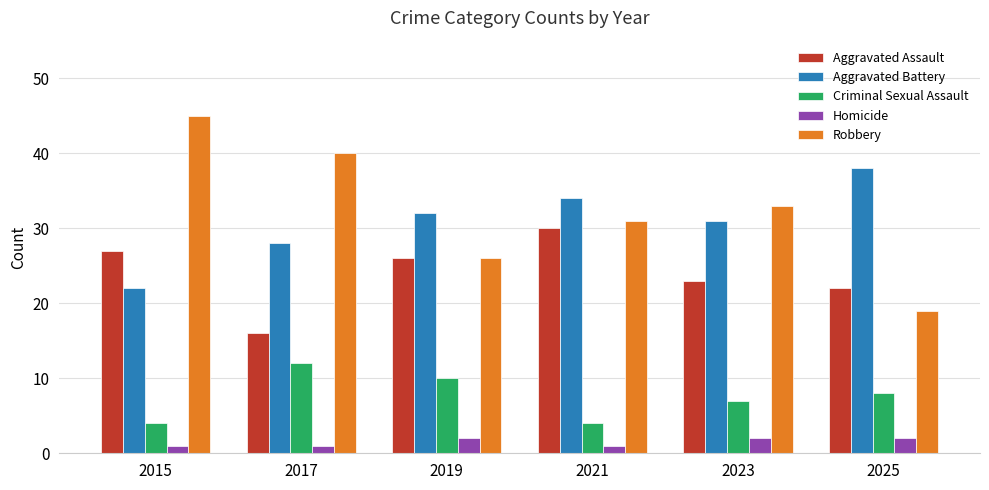

What is the sum of the Aggravated Assault values at 2017 and 2021?

46